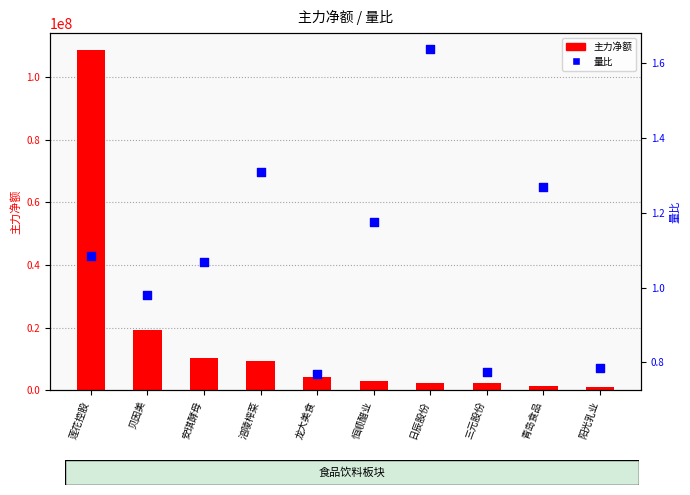

What is the total value across all series at 日辰股份?

2413671.6